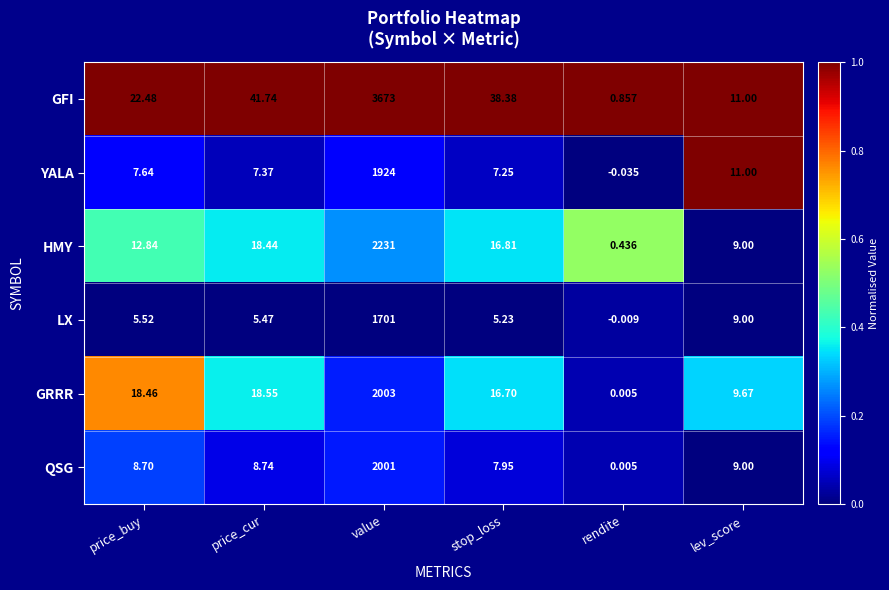

How many distinct data groups are displayed?

6